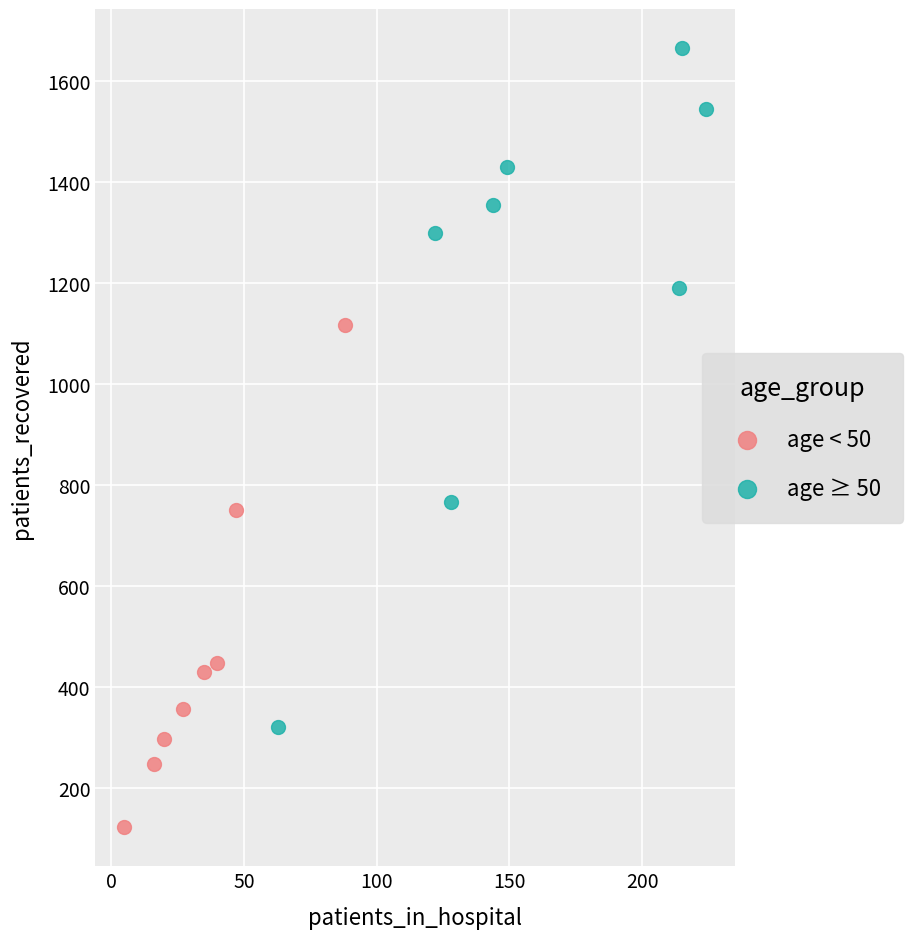

Which series contains the highest Y value?

age ≥ 50